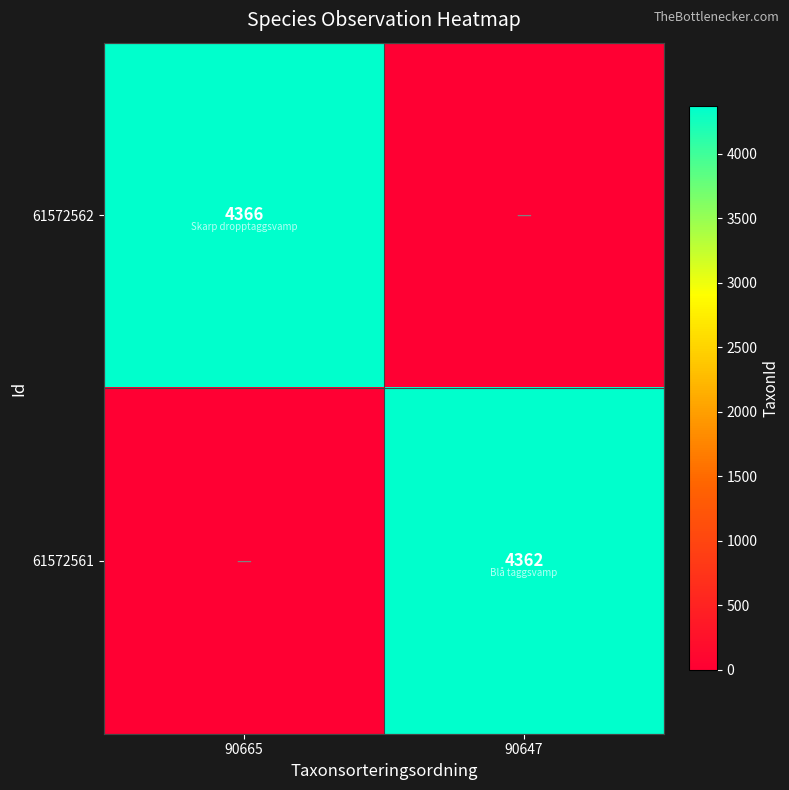

Is the value of 61572562 at 90665 greater than the value of 61572561 at 90647?

Yes